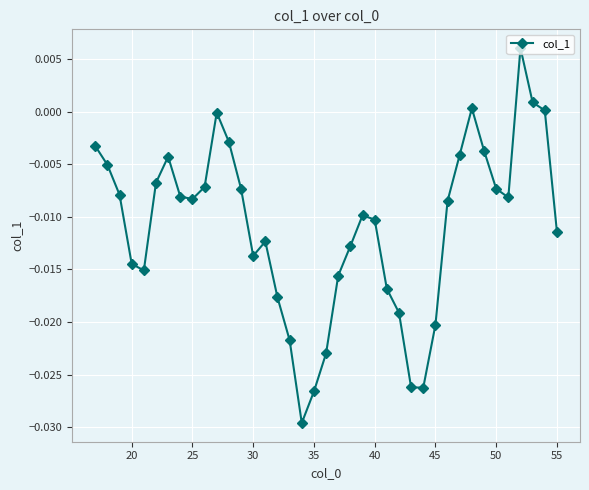

What is the sum of all values?

-0.4